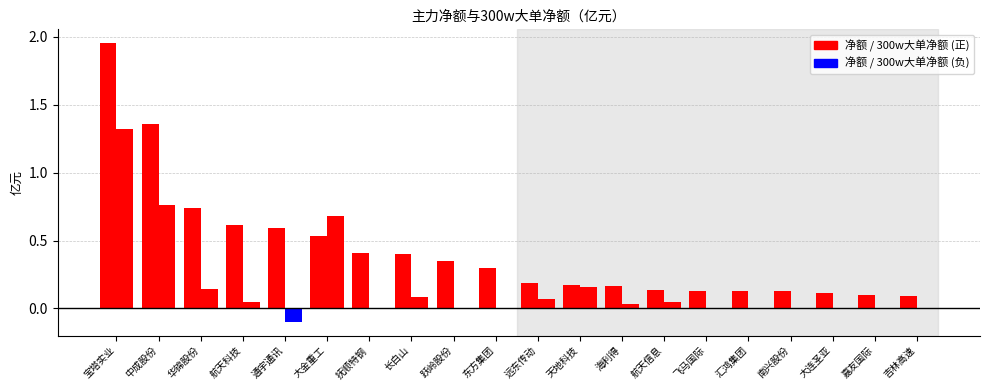

What is the label of the 9th bar from the left?

跃岭股份